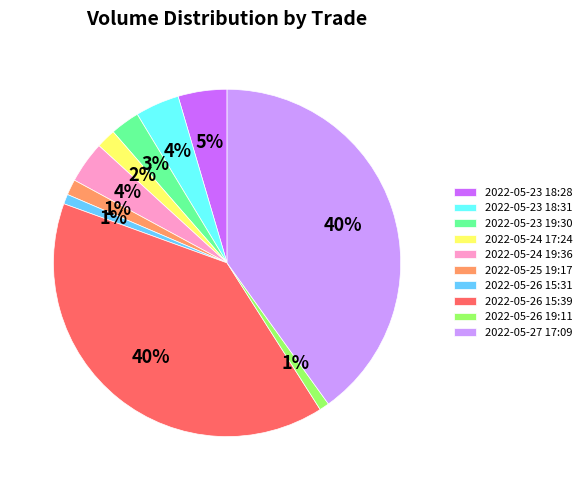

Is the sum of 2022-05-23 18:31 and 2022-05-25 19:17 greater than half?

No